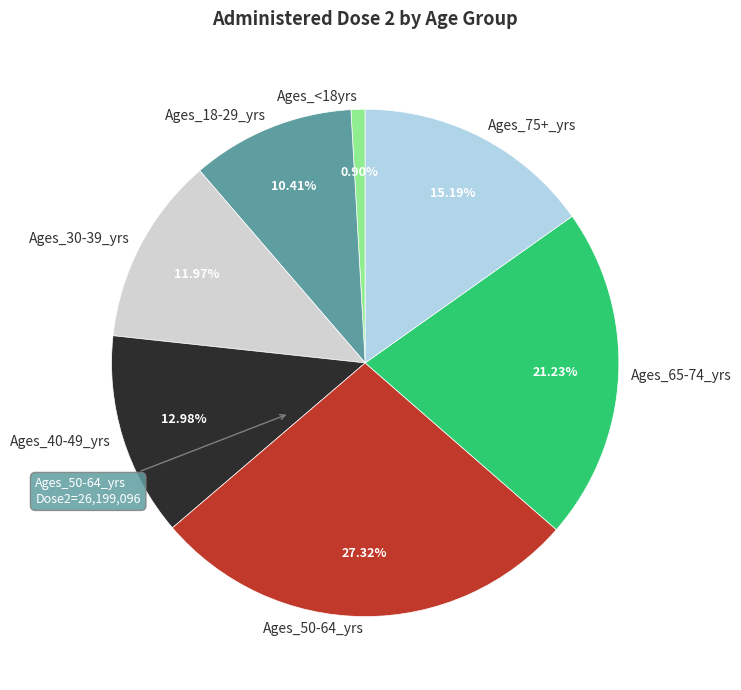

True or false: Ages_40-49_yrs accounts for 13% of the total.

True